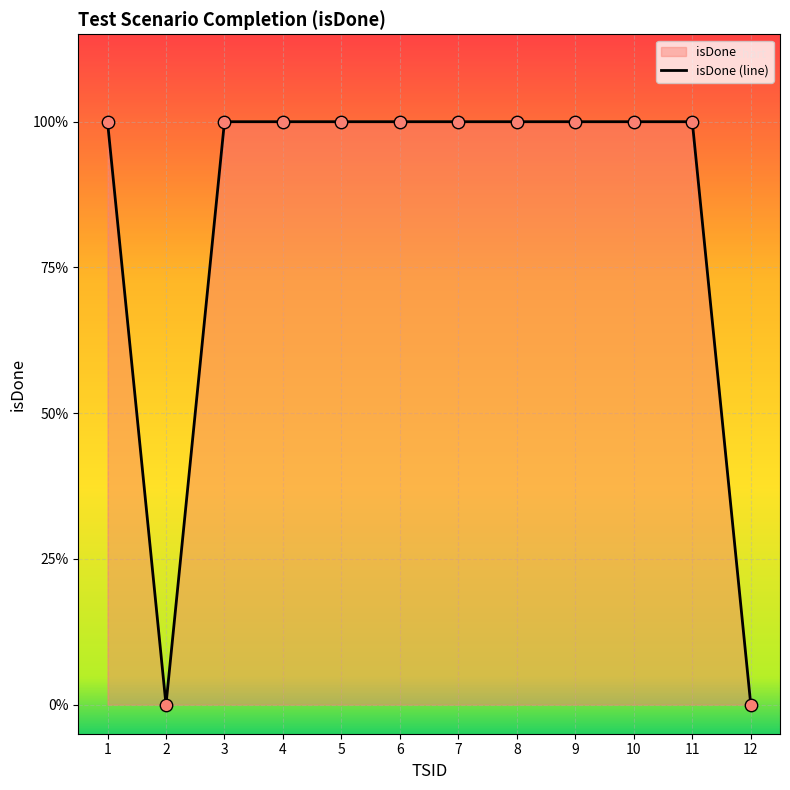

Between 3 and 10, which is larger?

3